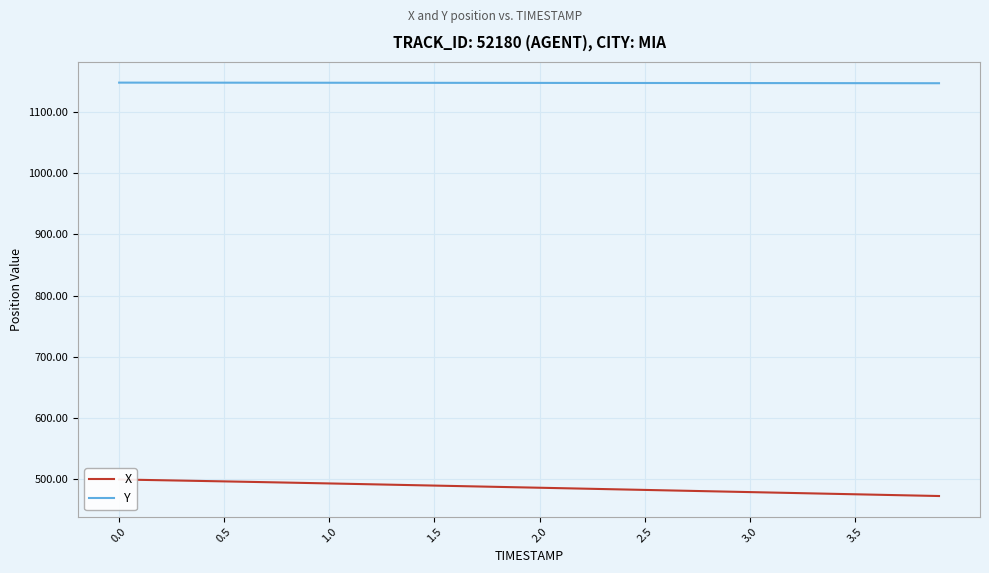

What is the minimum value for Y?

1147.5